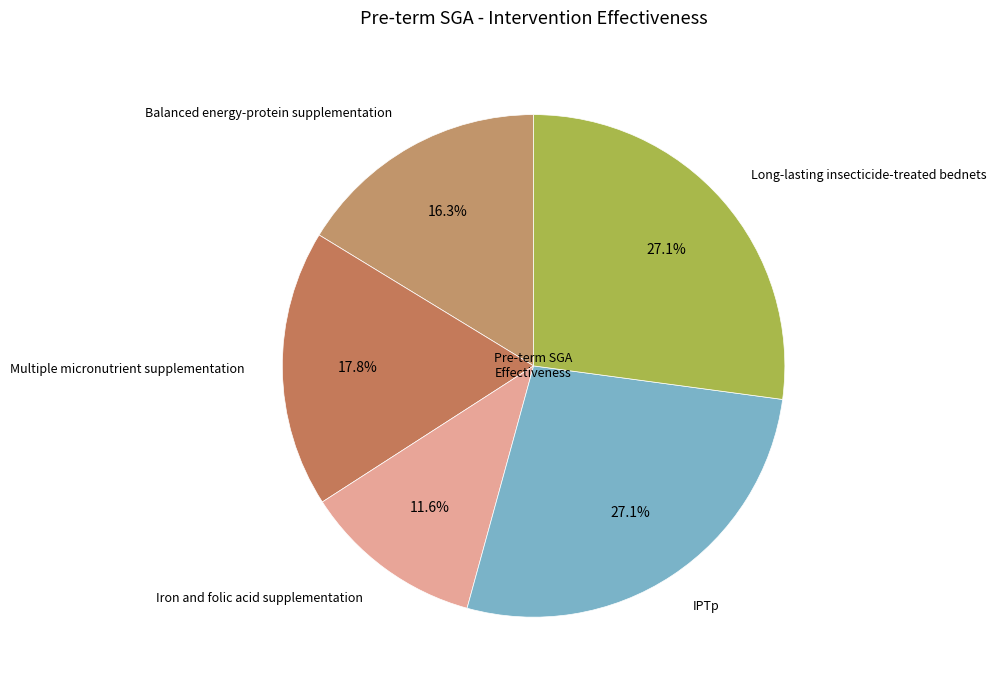

Is the sum of Long-lasting insecticide-treated bednets and Multiple micronutrient supplementation greater than half?

No